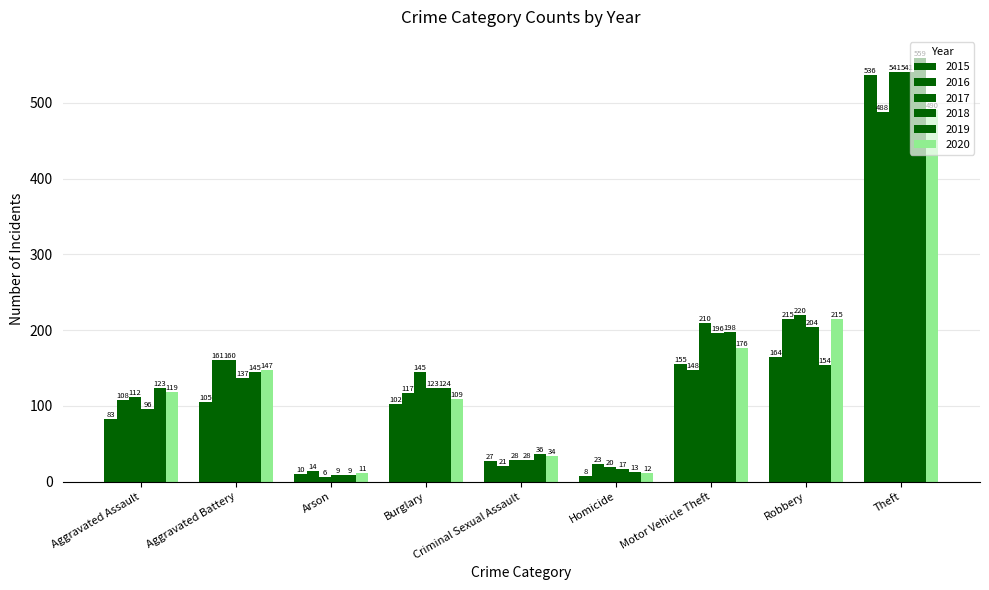

How many distinct data groups are displayed?

6